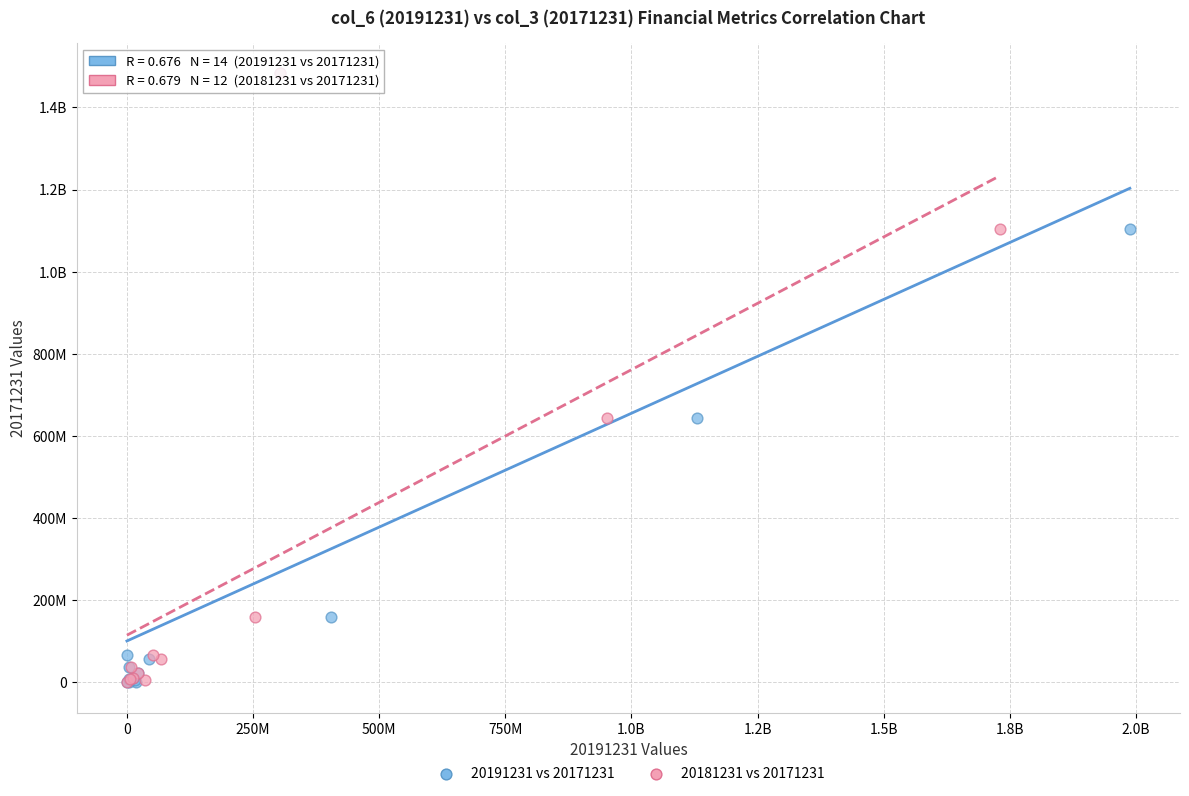

What are all the series names shown in the legend?

20191231 vs 20171231, 20181231 vs 20171231